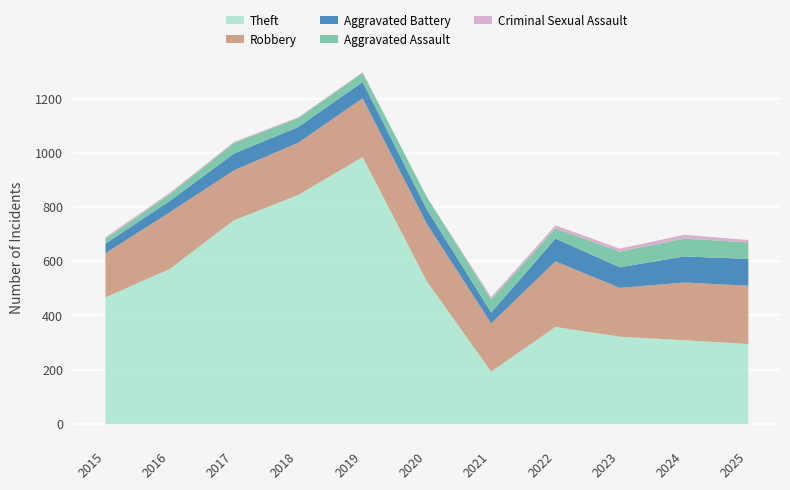

The value of Aggravated Assault at 2020 is 46. True or false?

True